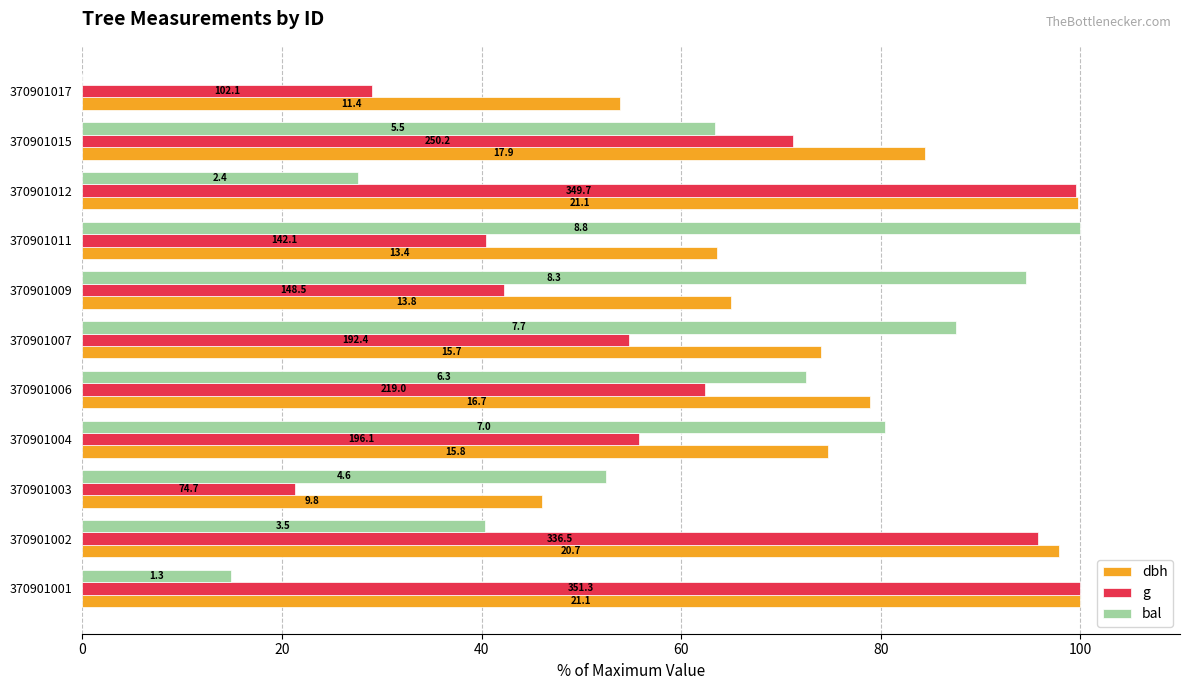

What are all the series names shown in the legend?

dbh, g, bal